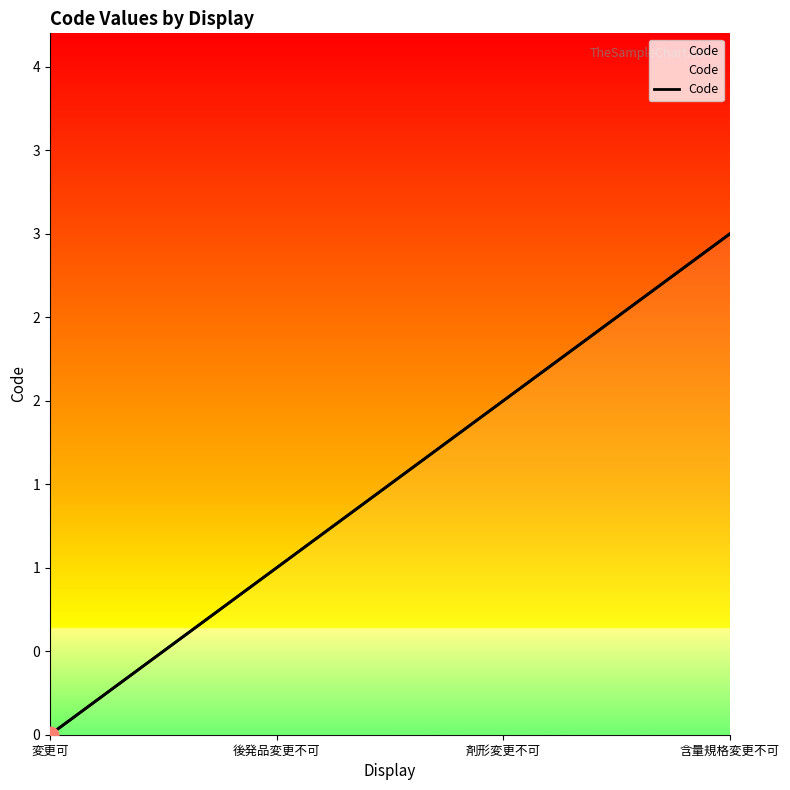

List the labels in order of value, largest first.

含量規格変更不可, 剤形変更不可, 後発品変更不可, 変更可